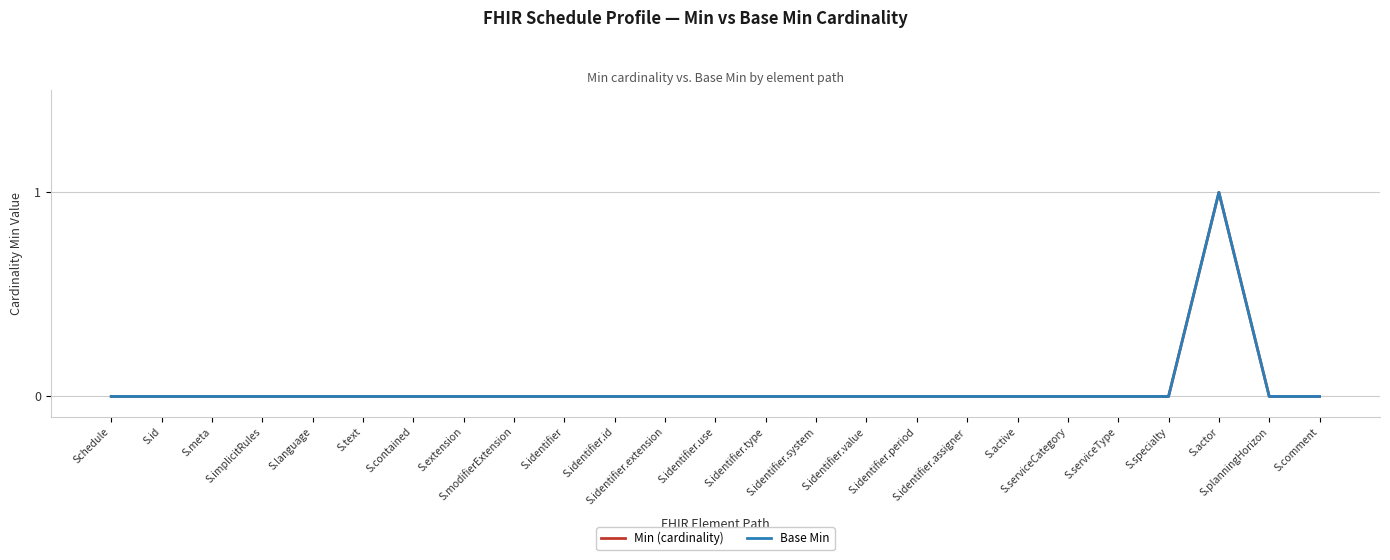

True or false: Base Min and Min (cardinality) intersect in this chart.

False